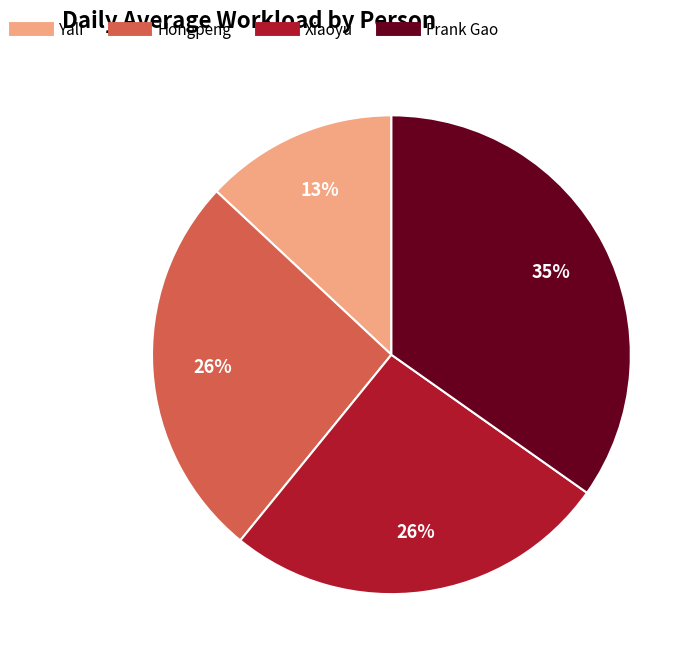

Which slice is the largest?

Frank Gao